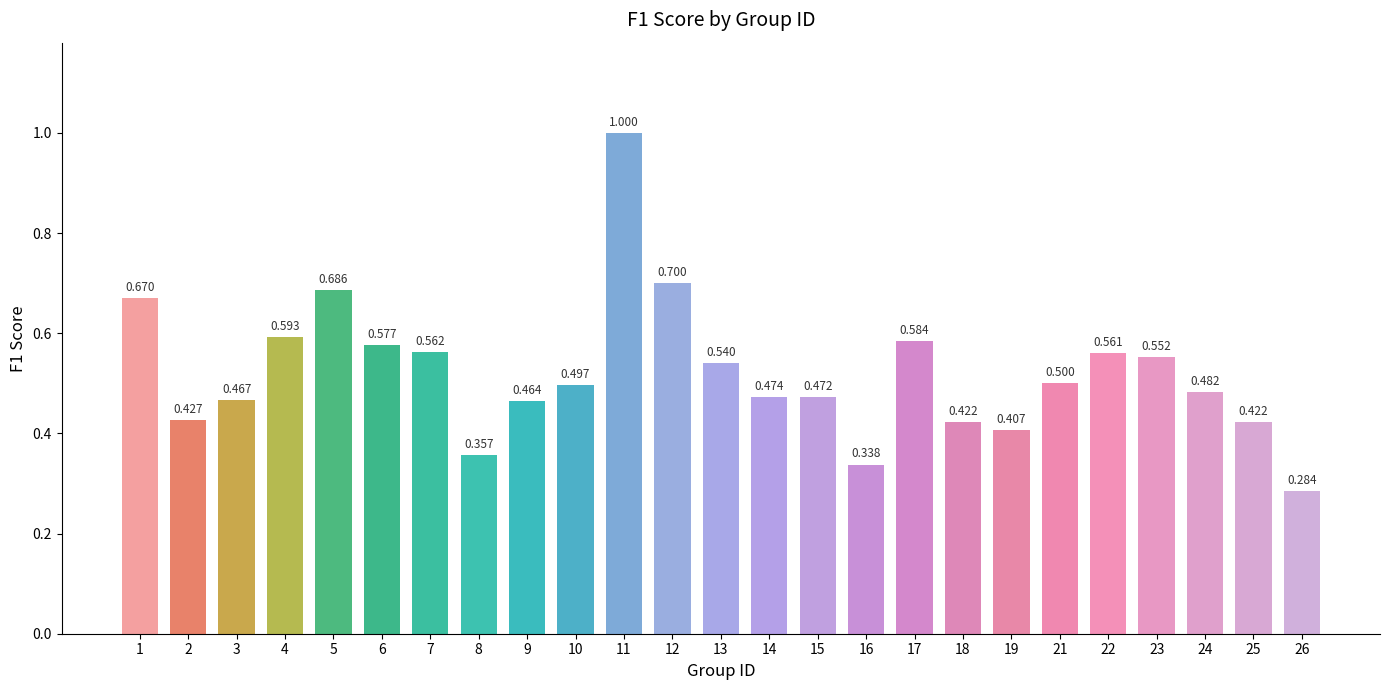

What is the value of the 19th bar from the left?

0.4